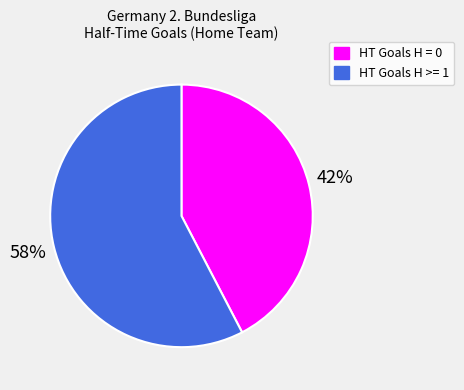

Is it true that HT Goals H >= 1 is 39% of the pie?

False